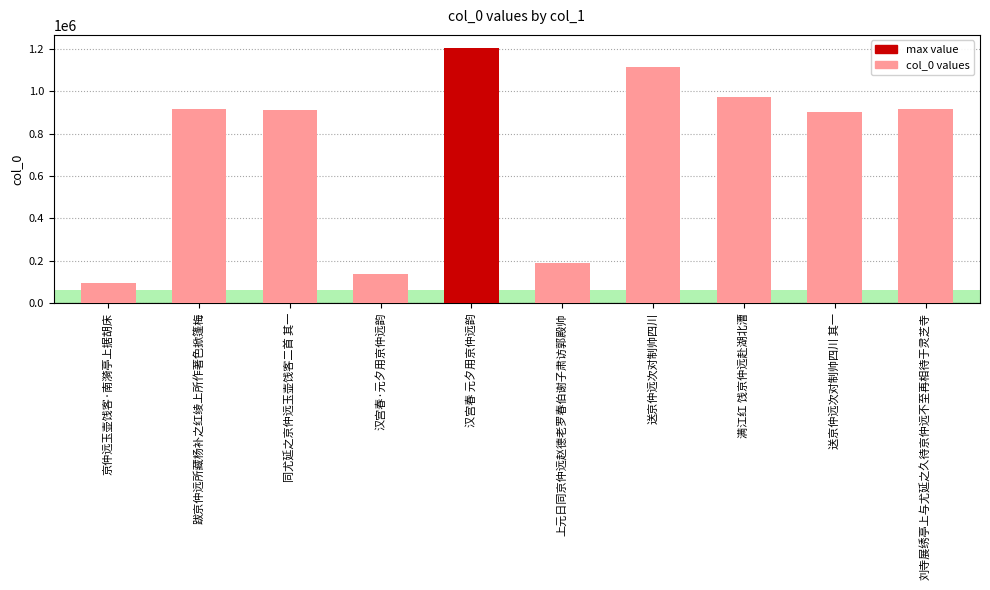

What is the value of the 10th bar from the left?

915187